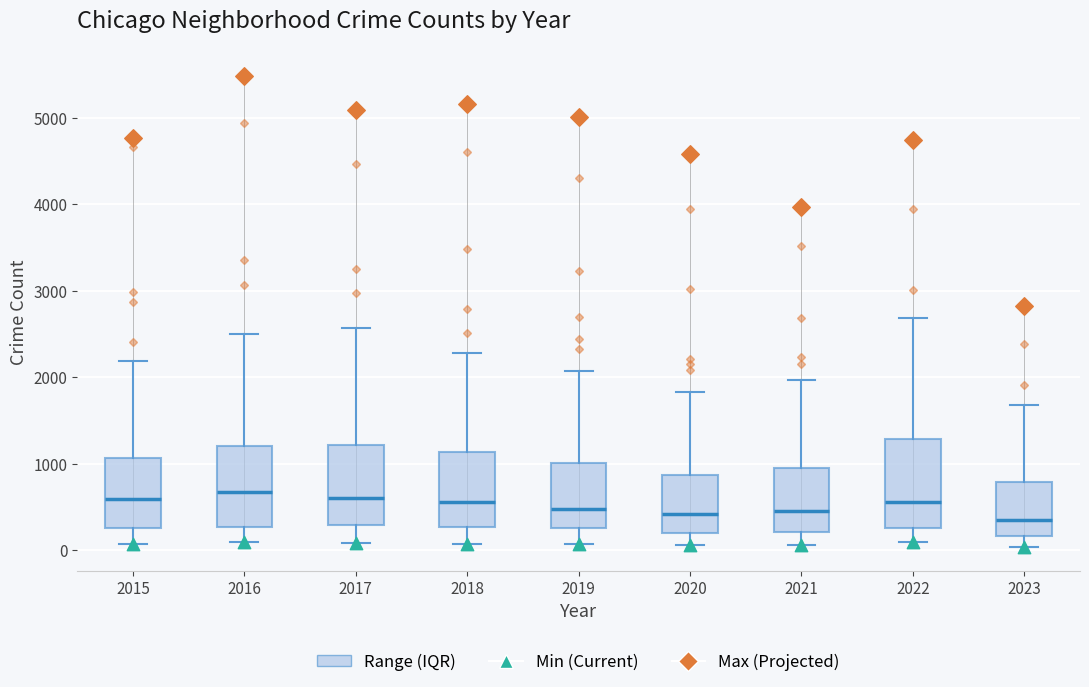

Reading left to right, read every box against the y-axis: the position of its median line, the range the box covers, and the ends of its whiskers. The values are not printed on the chart, so give them approximately, as read against the axis.

2015: median 600, box 300 to 1100, whiskers 100 to 2200
2016: median 700, box 300 to 1200, whiskers 100 to 2500
2017: median 600, box 300 to 1200, whiskers 100 to 2600
2018: median 600, box 300 to 1100, whiskers 100 to 2300
2019: median 500, box 300 to 1000, whiskers 100 to 2100
2020: median 400, box 200 to 900, whiskers 100 to 1800
2021: median 500, box 200 to 900, whiskers 100 to 2000
2022: median 600, box 300 to 1300, whiskers 100 to 2700
2023: median 400, box 200 to 800, whiskers 0 to 1700